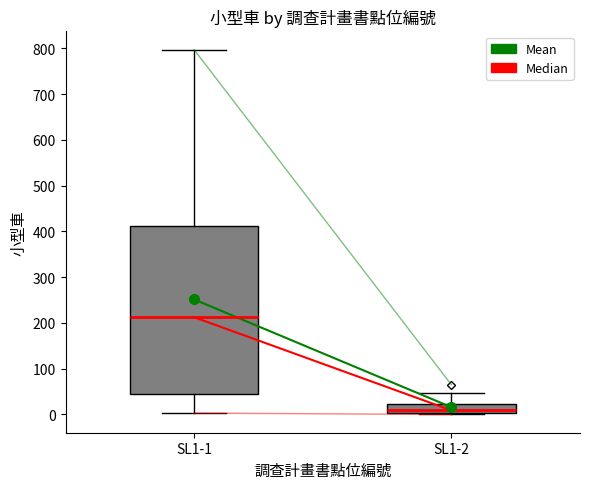

Which box's median line is the lowest?

SL1-2